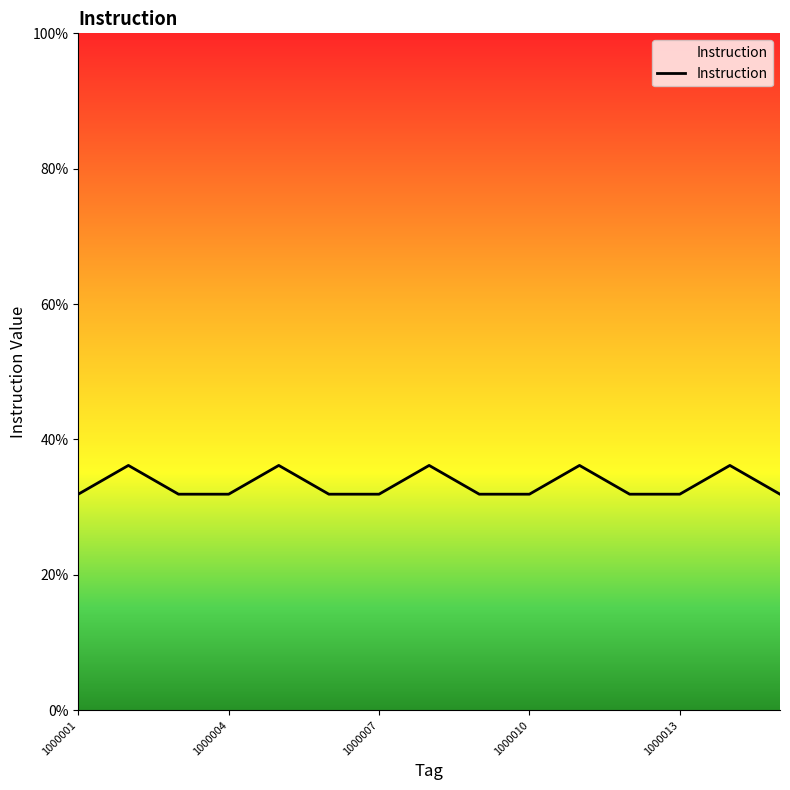

Is this an area chart (filled region under the line)?

Yes